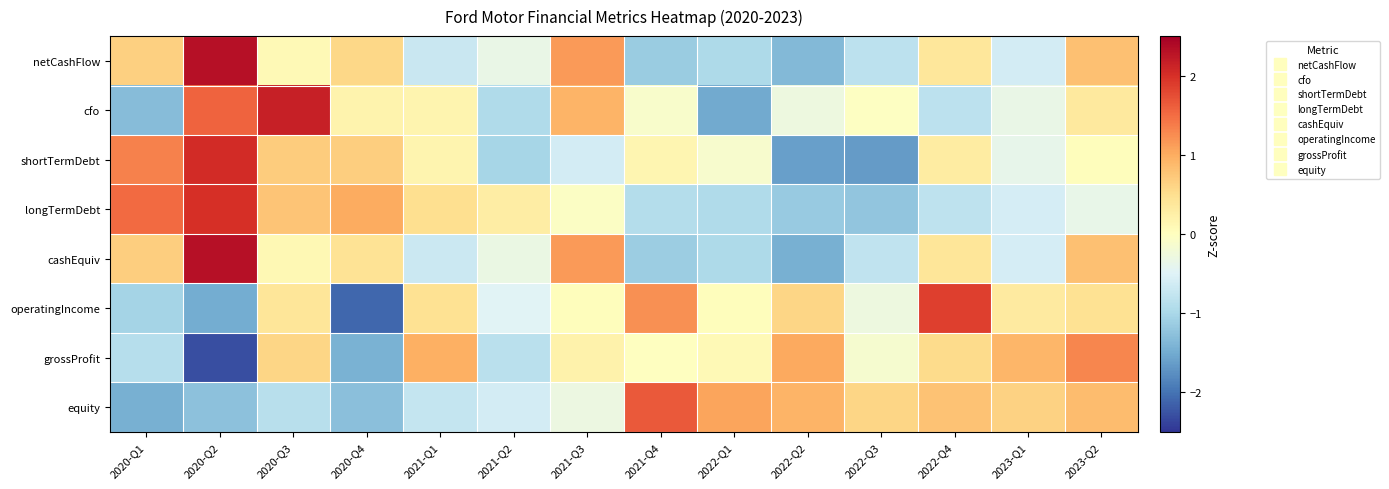

What is the smallest value displayed?

-2.3